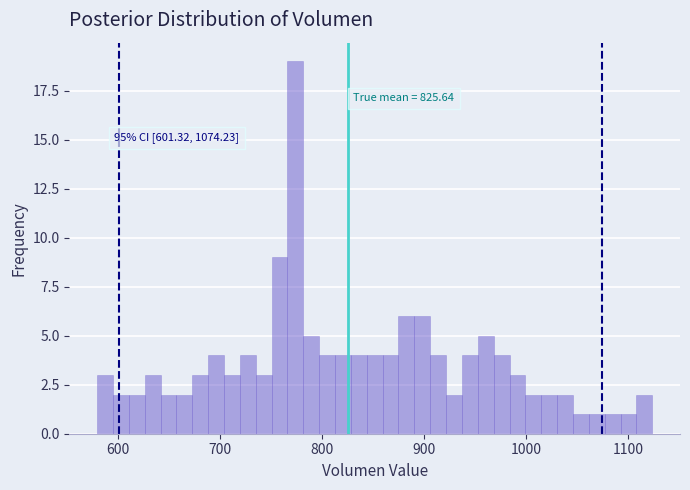

Read against the x-axis, roughly where is the centre of the tallest bar?

770